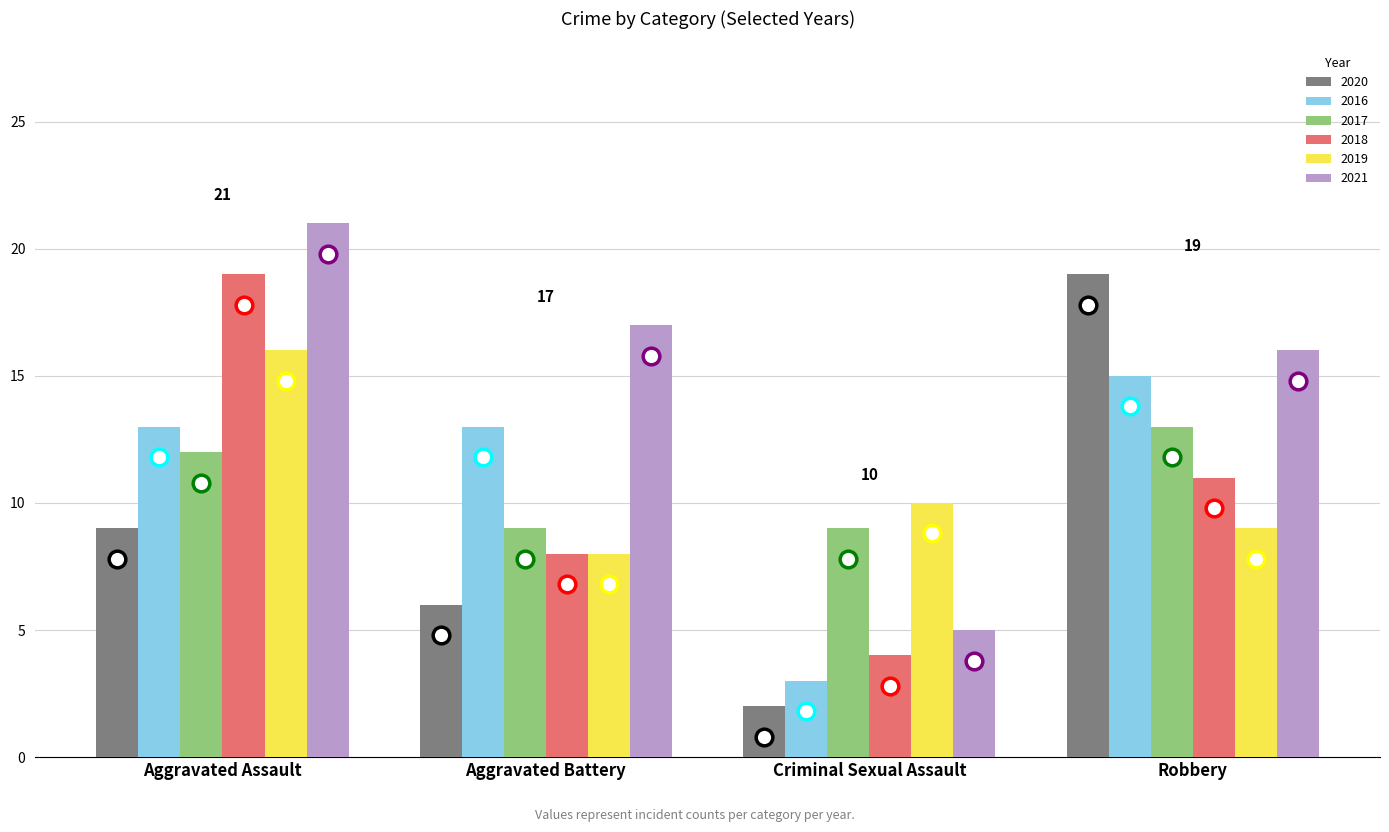

How many data points in 2020 are less than 9?

2